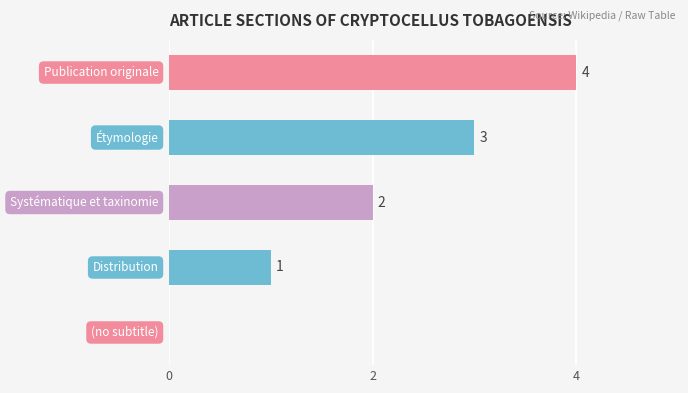

How many values are between 1 and 3?

3